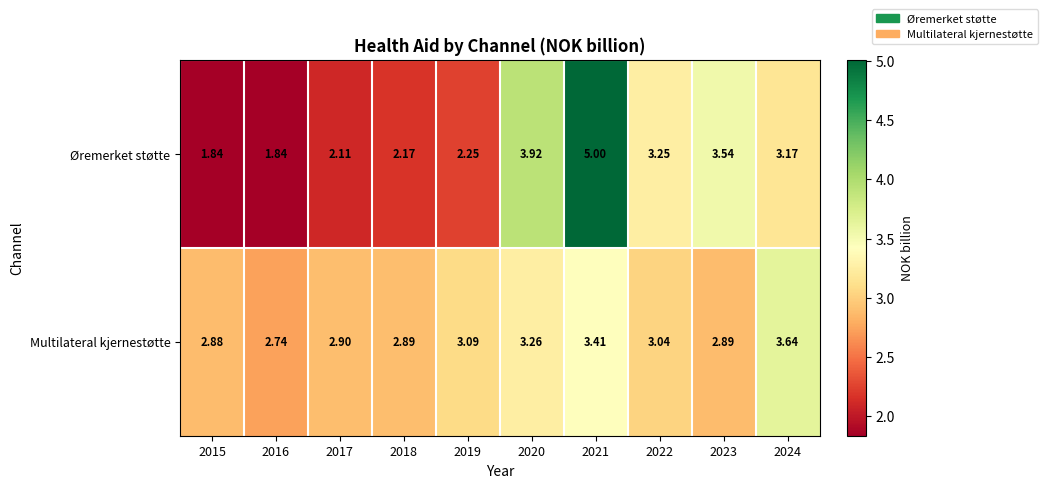

Is the value of Multilateral kjernestøtte at 2021 greater than the value of Øremerket støtte at 2019?

Yes